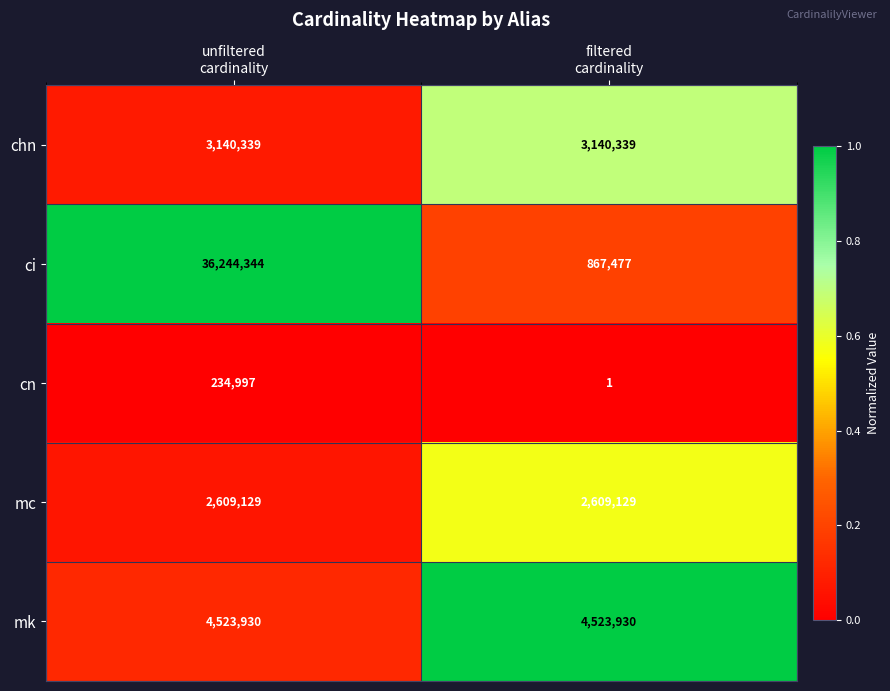

Which series has the largest total across all categories?

ci